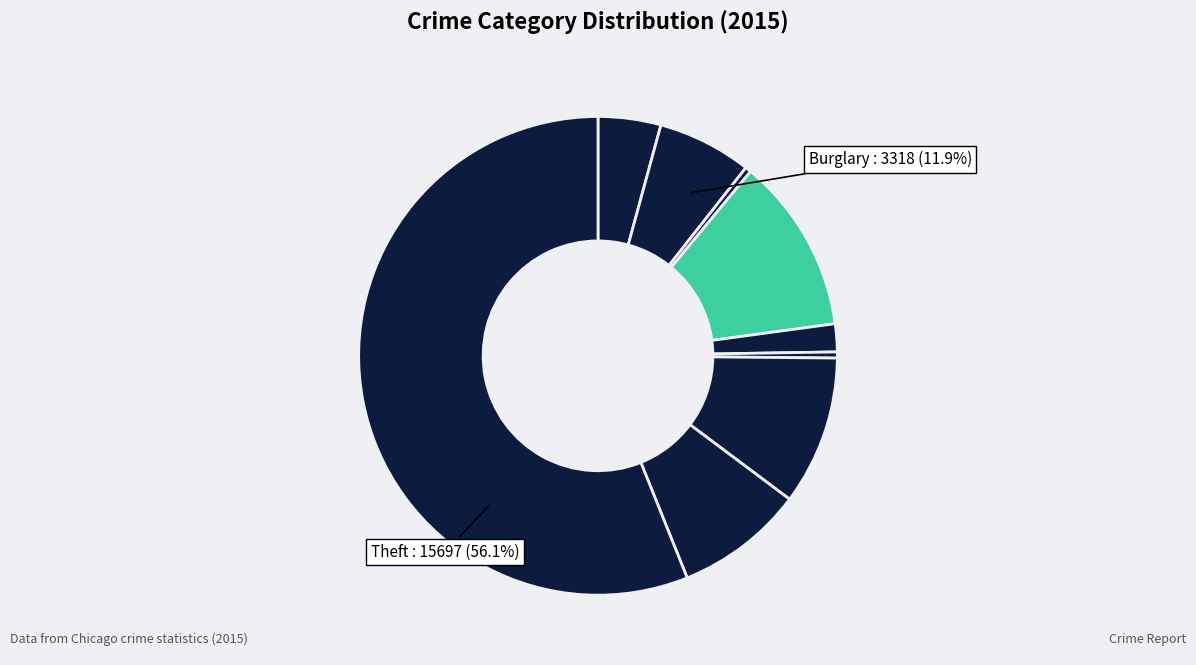

True or false: Burglary accounts for 7% of the total.

False